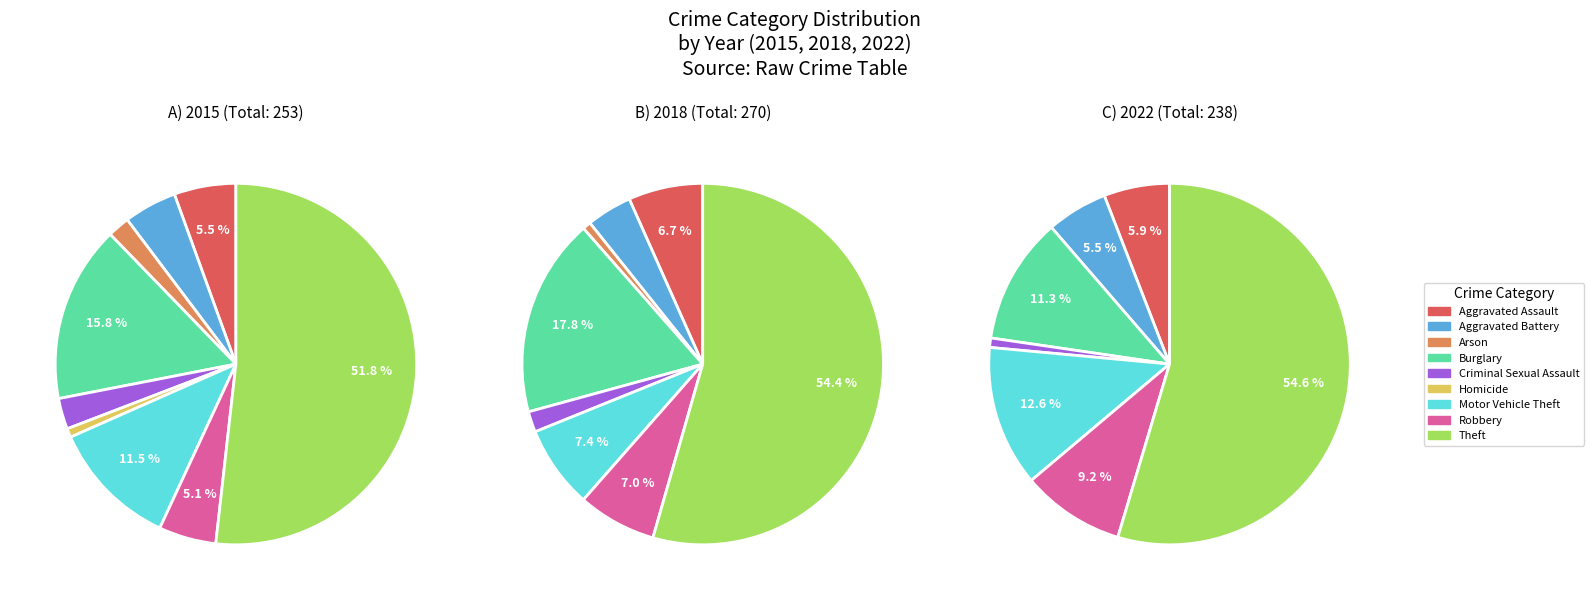

Combined, do Robbery and Aggravated Battery account for over 50%?

No